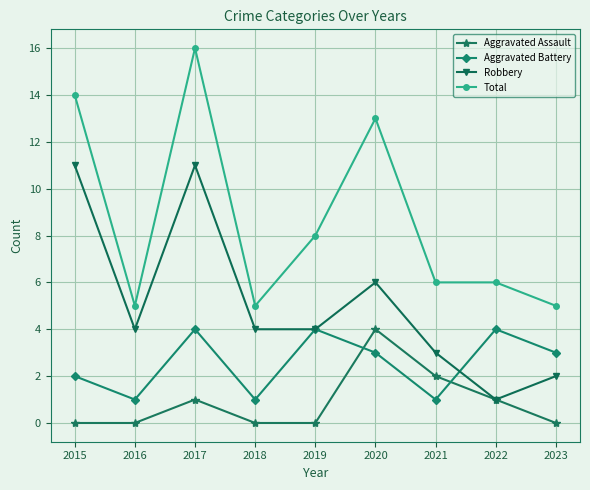

How many categories are shown in the chart?

9